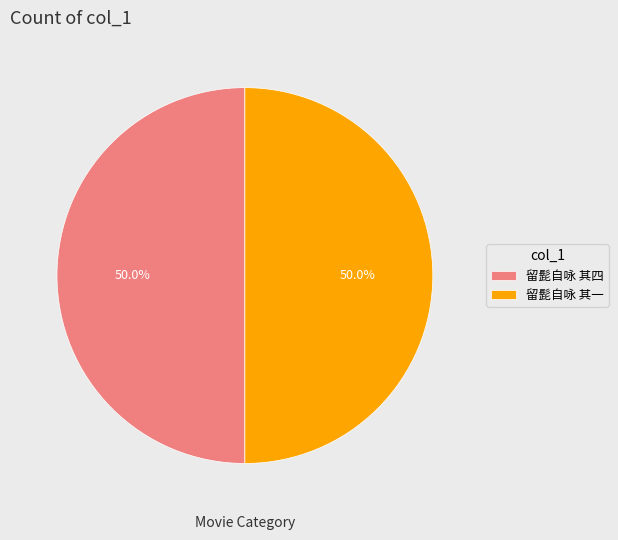

True or false: 留髭自咏 其四 accounts for 57% of the total.

False